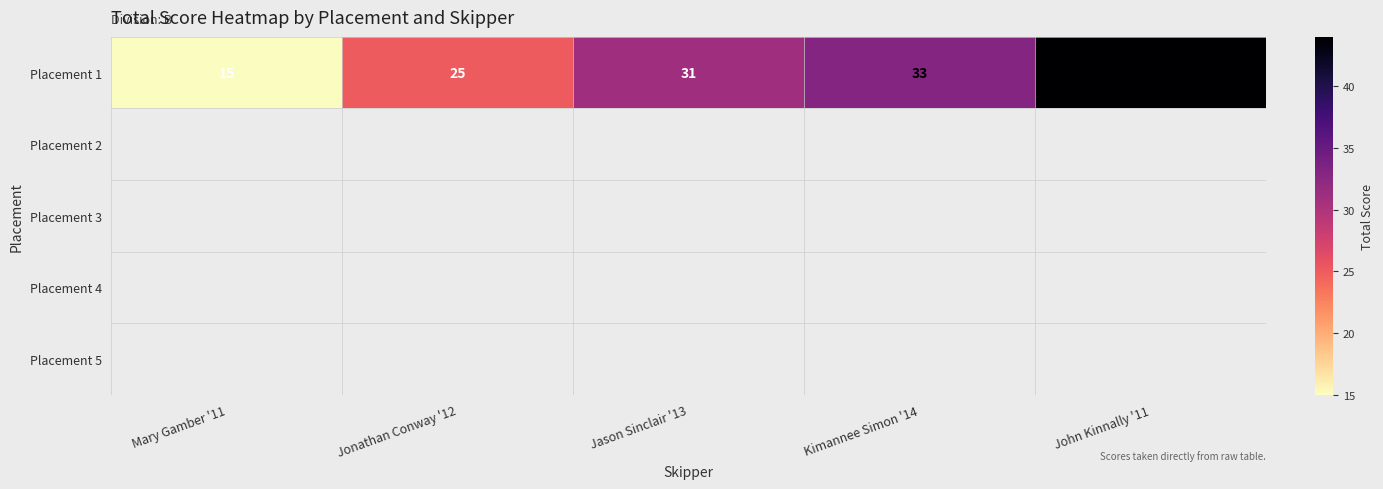

Reading left to right, transcribe all the data shown in this chart.

15	25	31	33	44